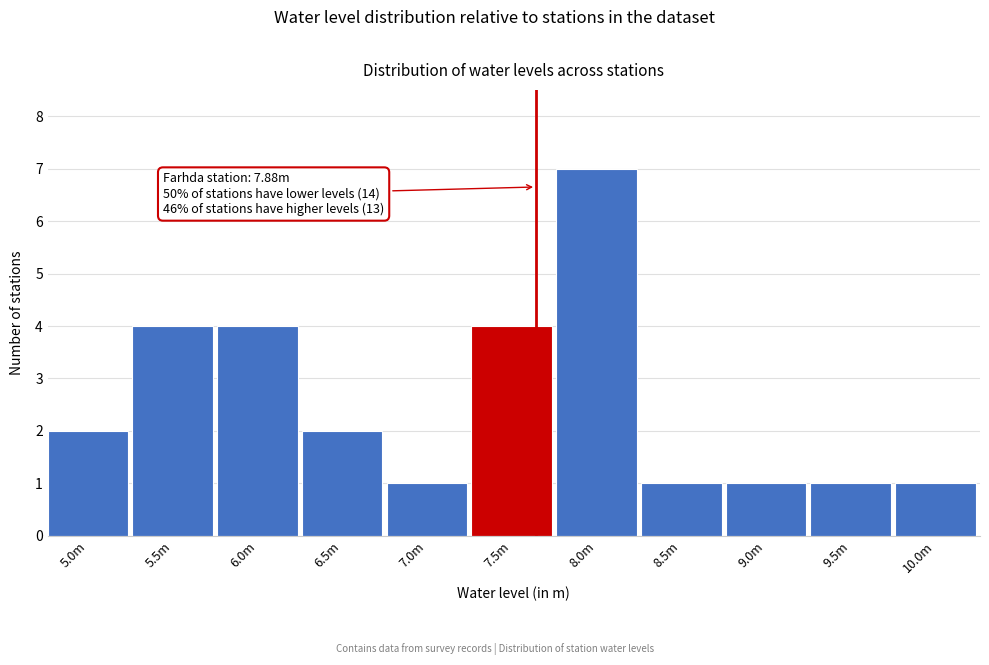

Reading right to left, extract all data points from this chart.

1	1	1	1	7	4	1	2	4	4	2